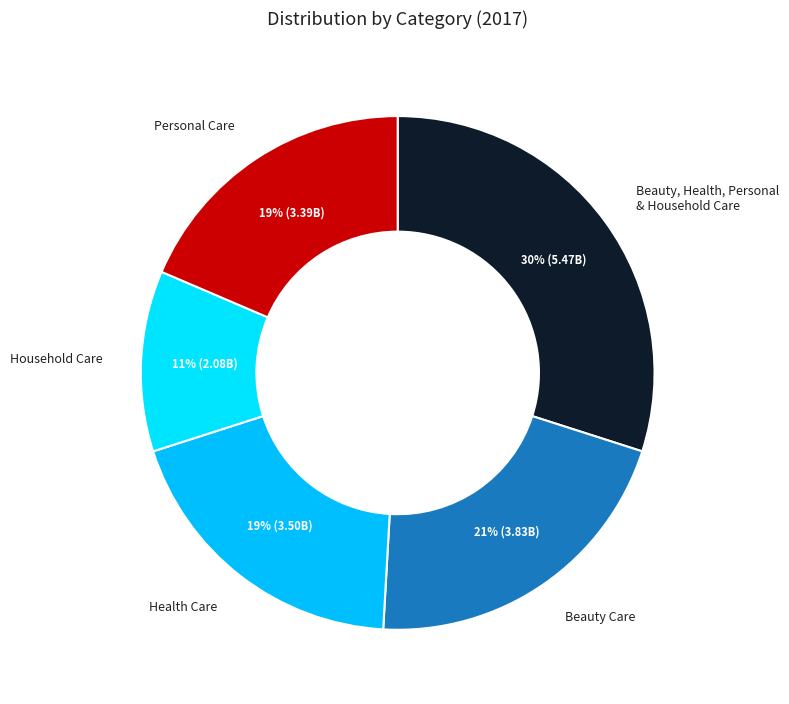

Is it true that Personal Care is 19% of the pie?

True